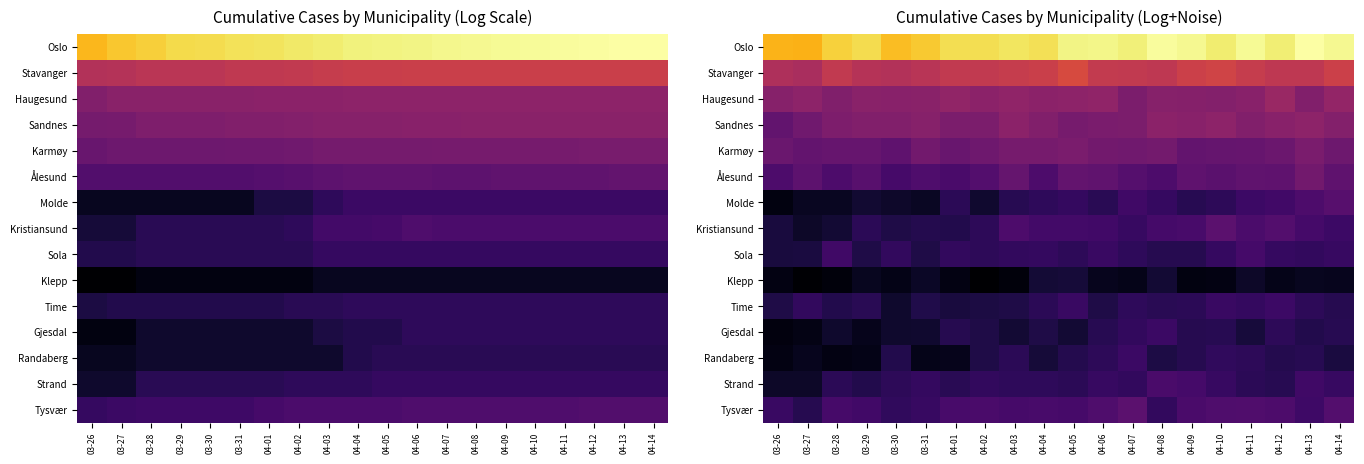

What is the total value across all series at 03-31?

46.4